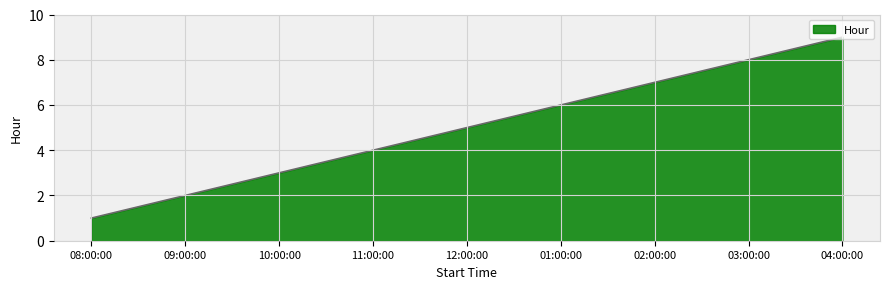

Which has a higher value, 03:00:00 or 02:00:00?

03:00:00